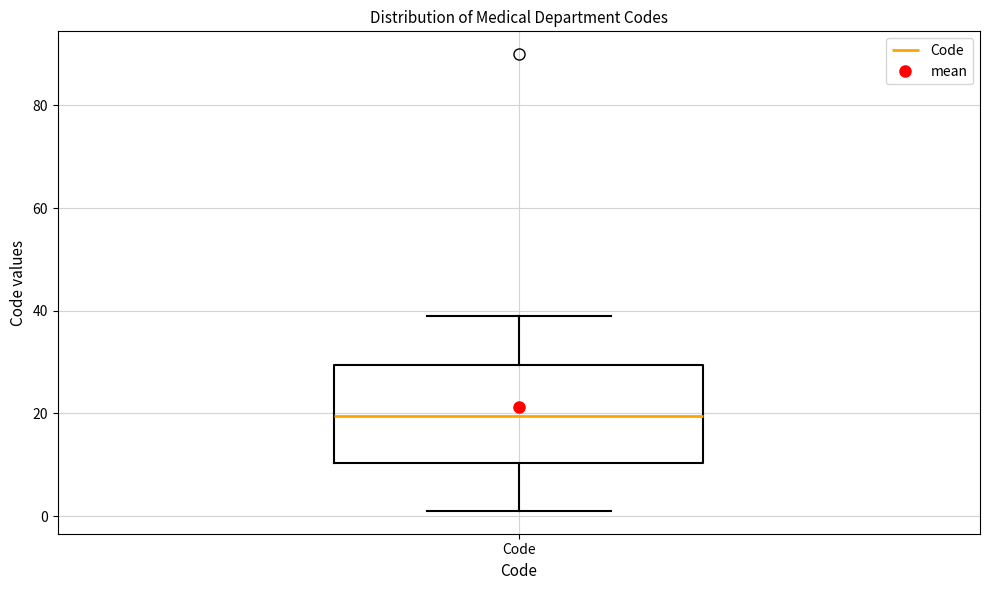

Read this box plot against the y-axis: the position of the median line, the range covered by the box, and the ends of both whiskers. The values are not printed on the chart, so give them approximately, as read against the axis.

median 20, box 10 to 30, whiskers 2 to 40